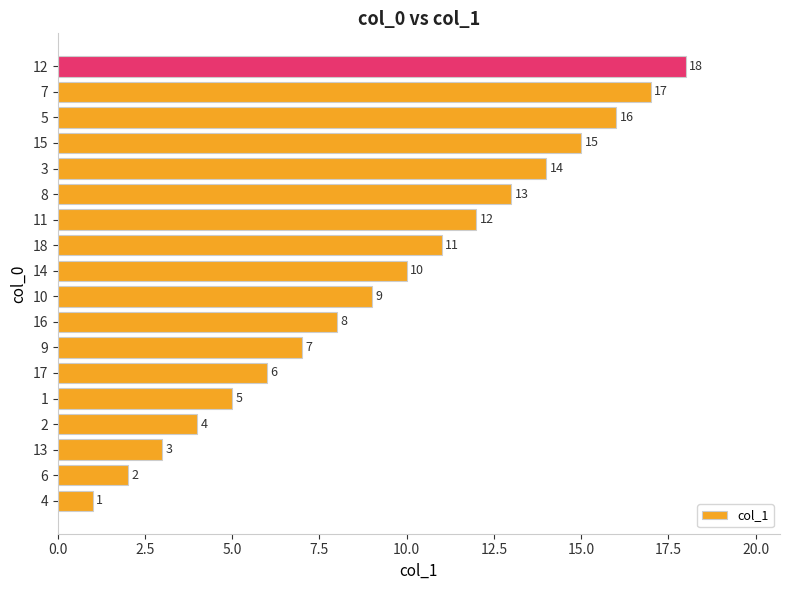

What is the difference between the maximum and second lowest values?

16